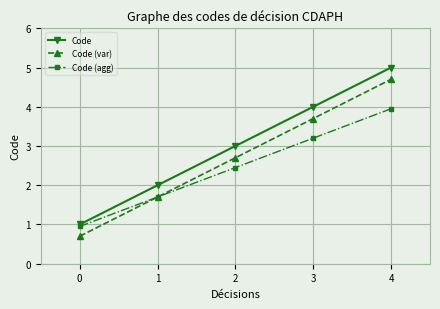

True or false: Code (agg) has more than 2 points higher than both neighbors.

False